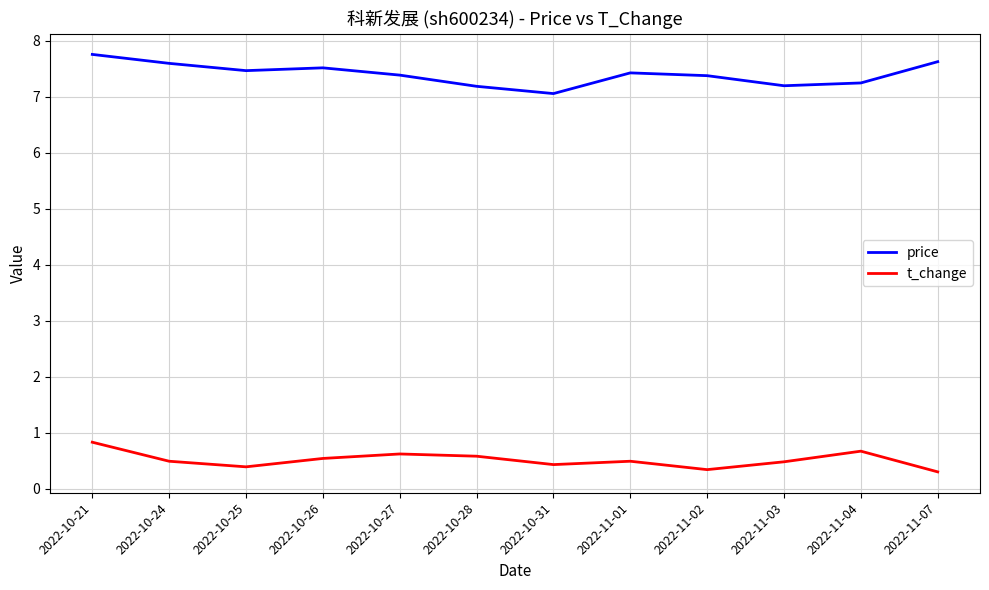

Does the chart display data point markers on the line(s)?

No